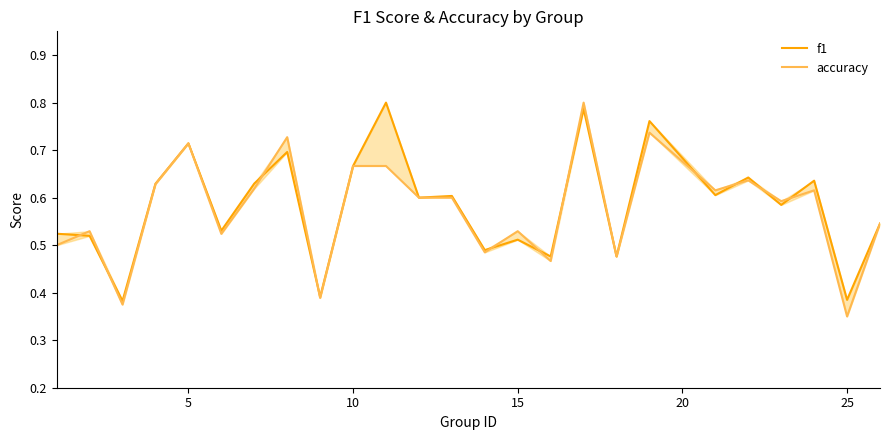

Rank the series by their average value, from highest to lowest.

f1, accuracy